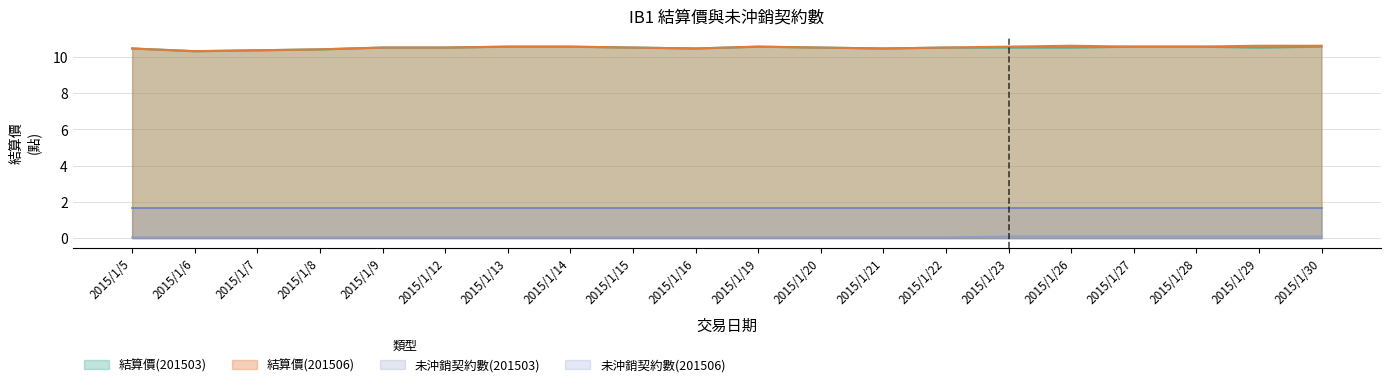

Is it true that 未沖銷契約數(201506) equals 2.5 at 2015/1/13?

False